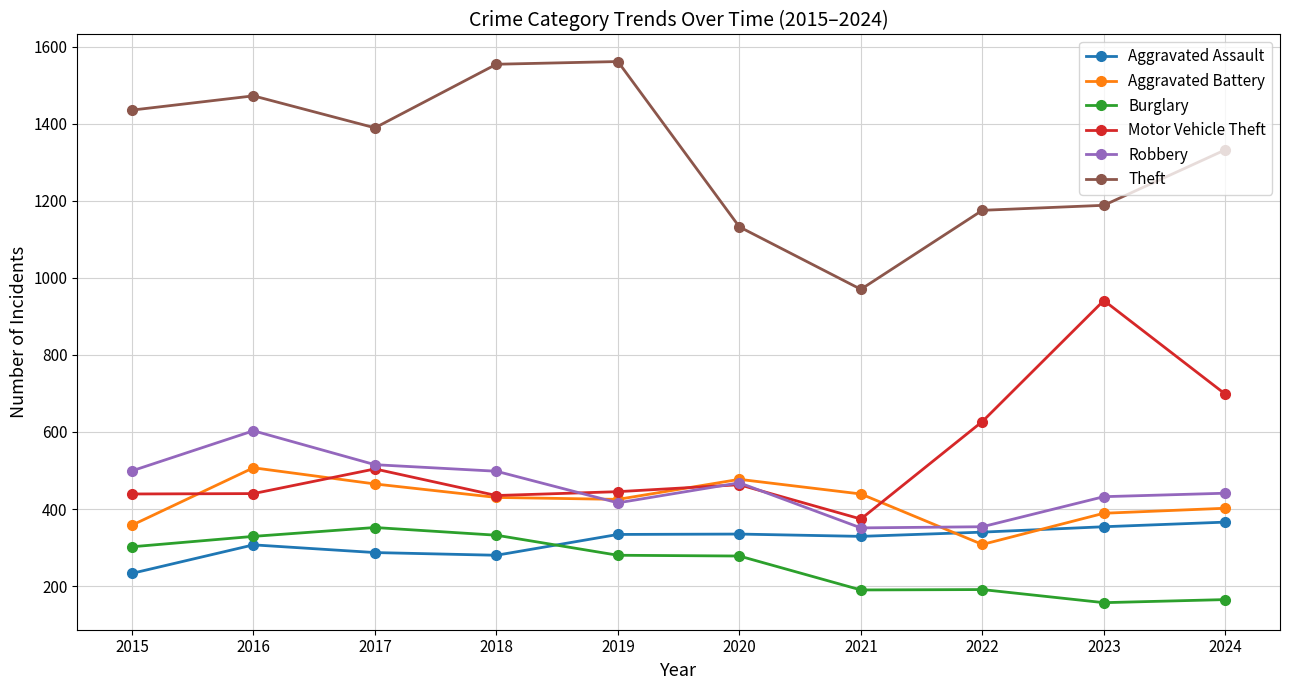

Does the chart have visible grid lines?

Yes